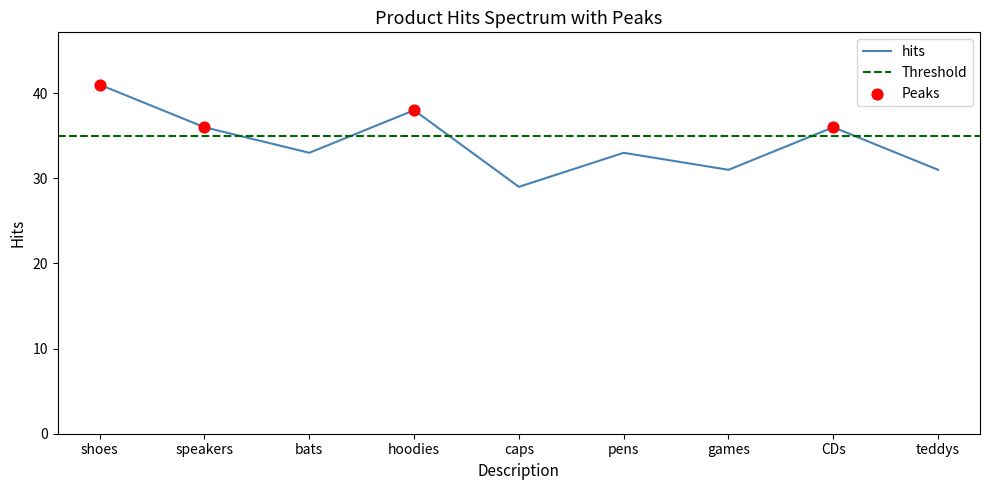

What is the change in value from pens to CDs?

+3